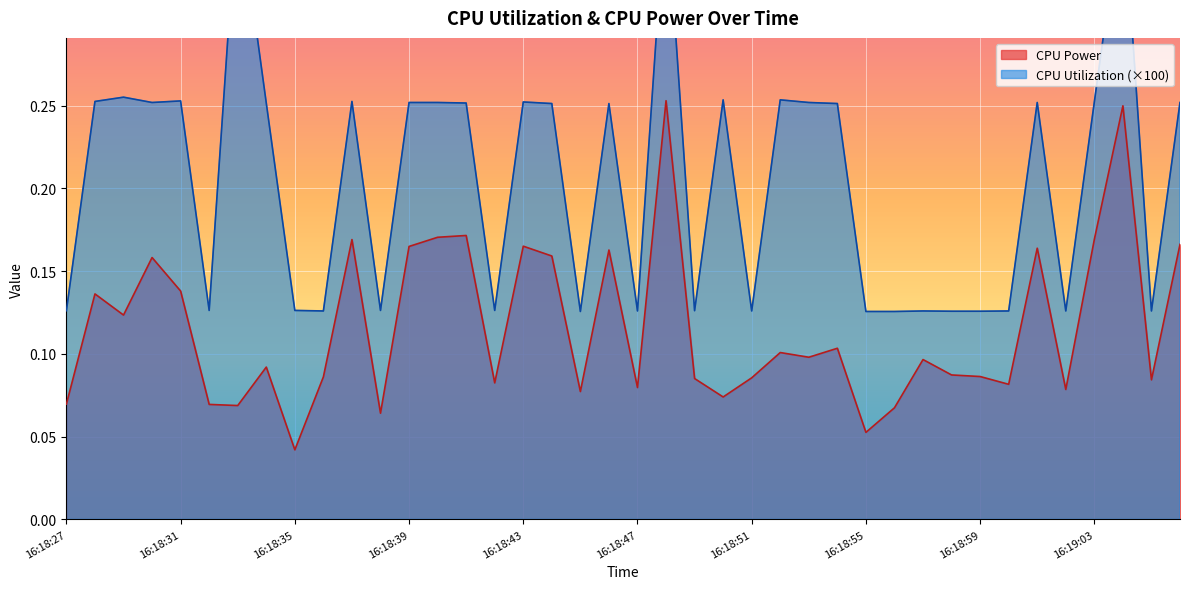

Which category has the lowest value in the CPU Utilization series?

16:18:45